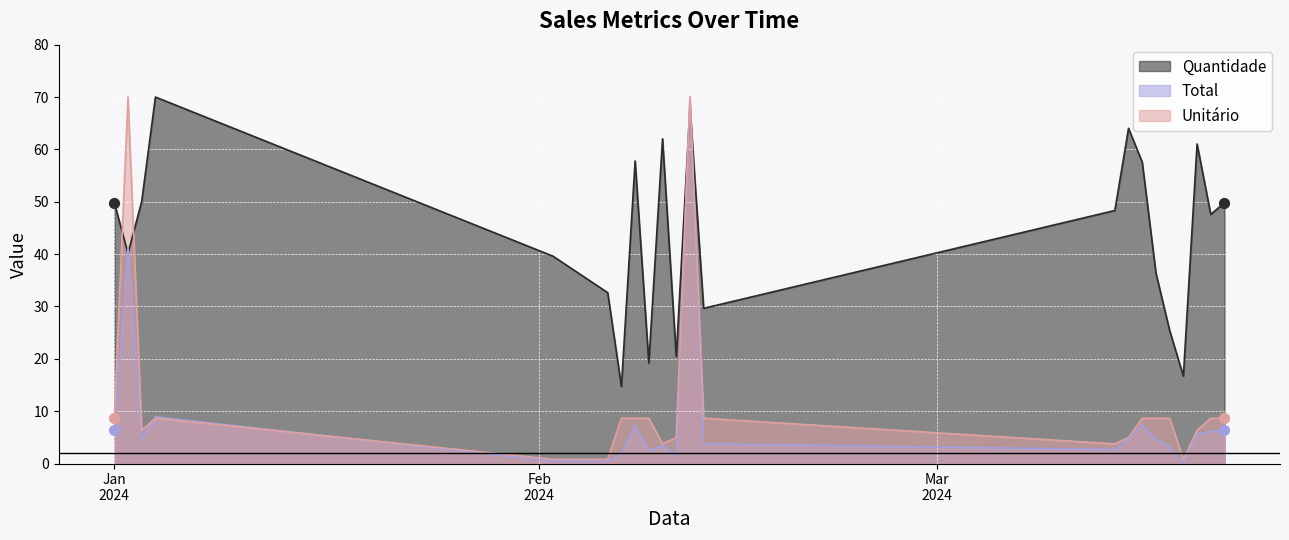

Is the value of Quantidade at 2024-01-02 greater than the value of Unitário at 2024-02-02?

Yes